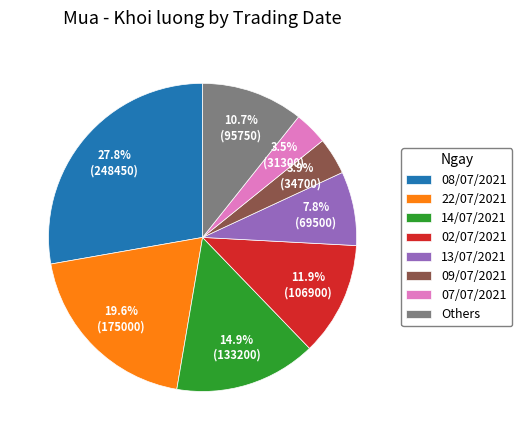

How many slices are in this pie chart?

8